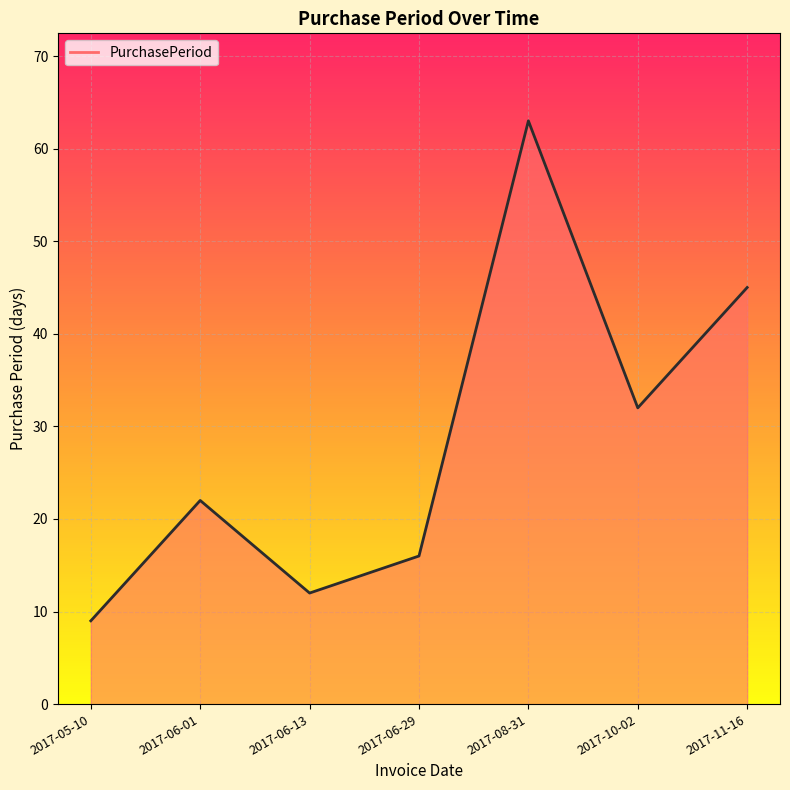

Count the number of data series in this chart.

1